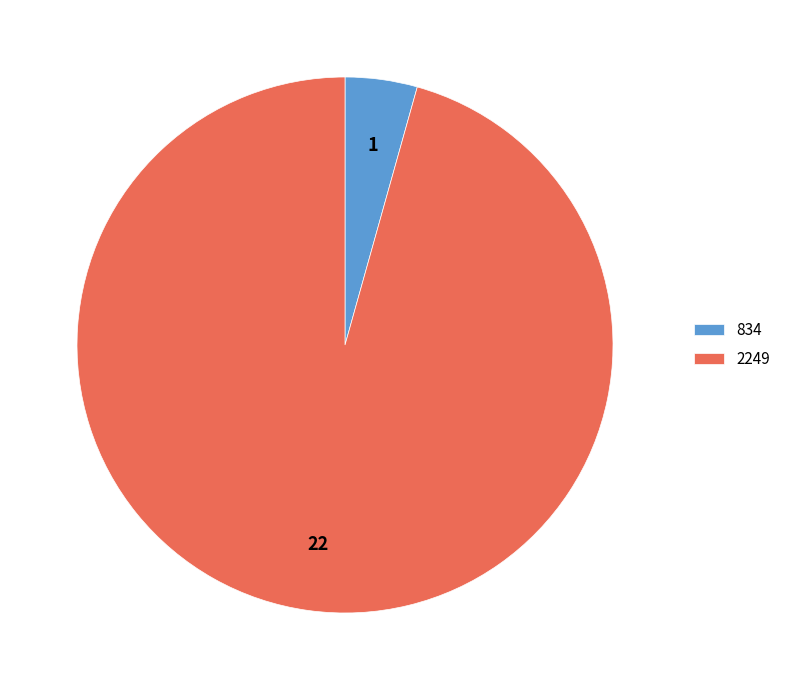

Which has a higher value, 834 or 2249?

2249